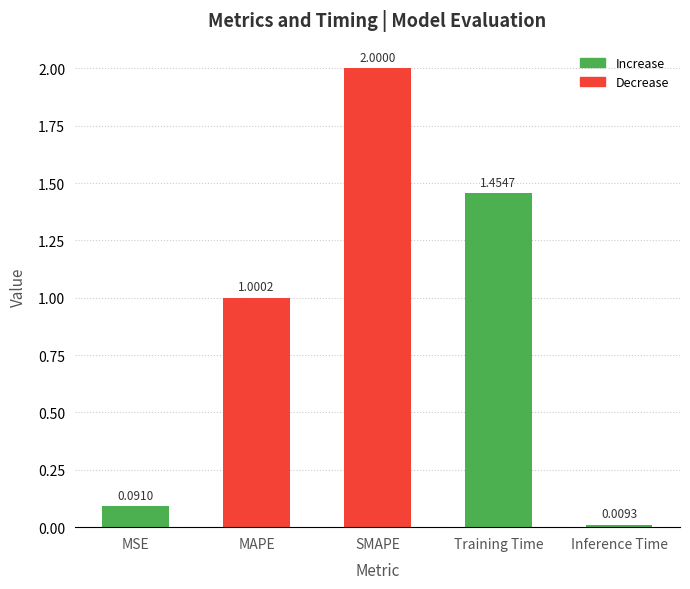

At which label does the data first exceed 1?

MAPE